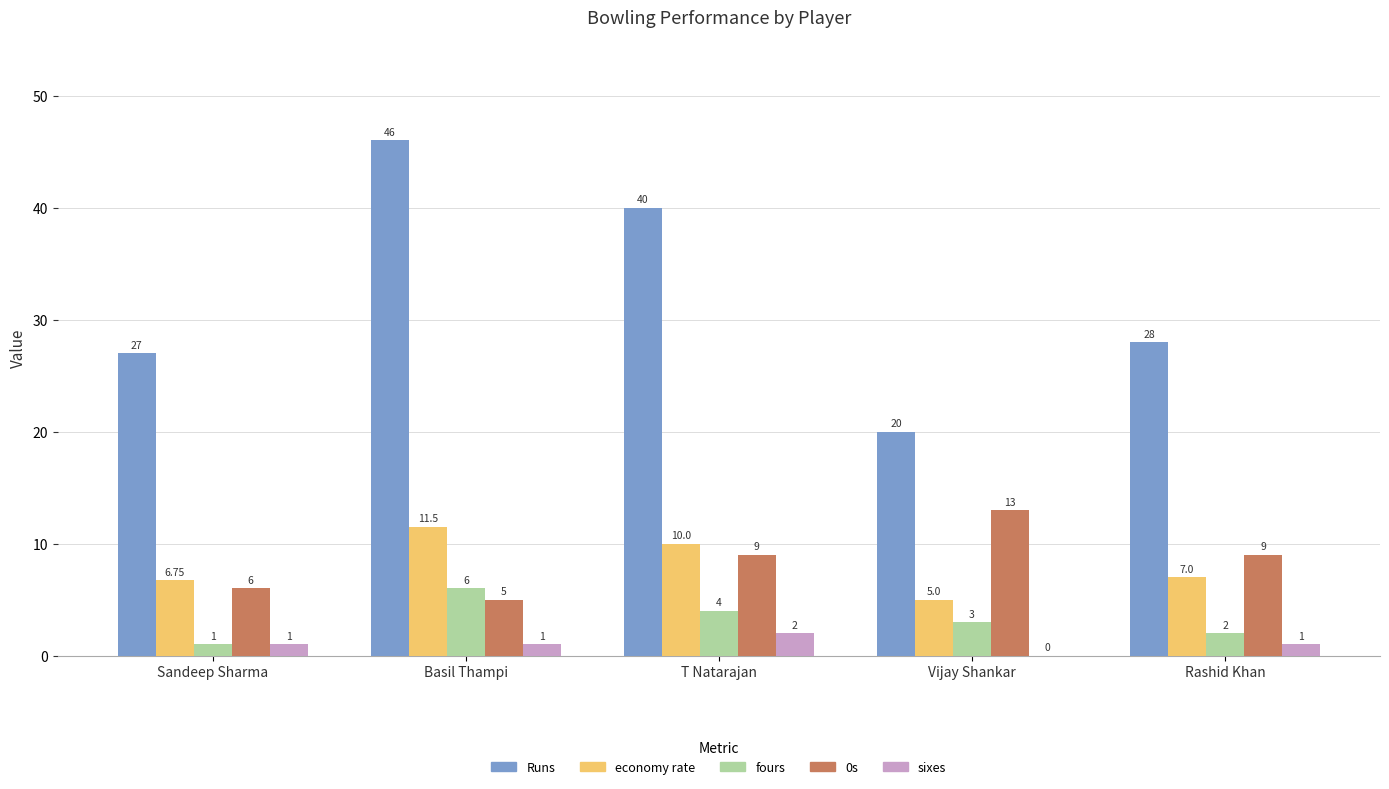

What is the sum of all sixes values?

5.0